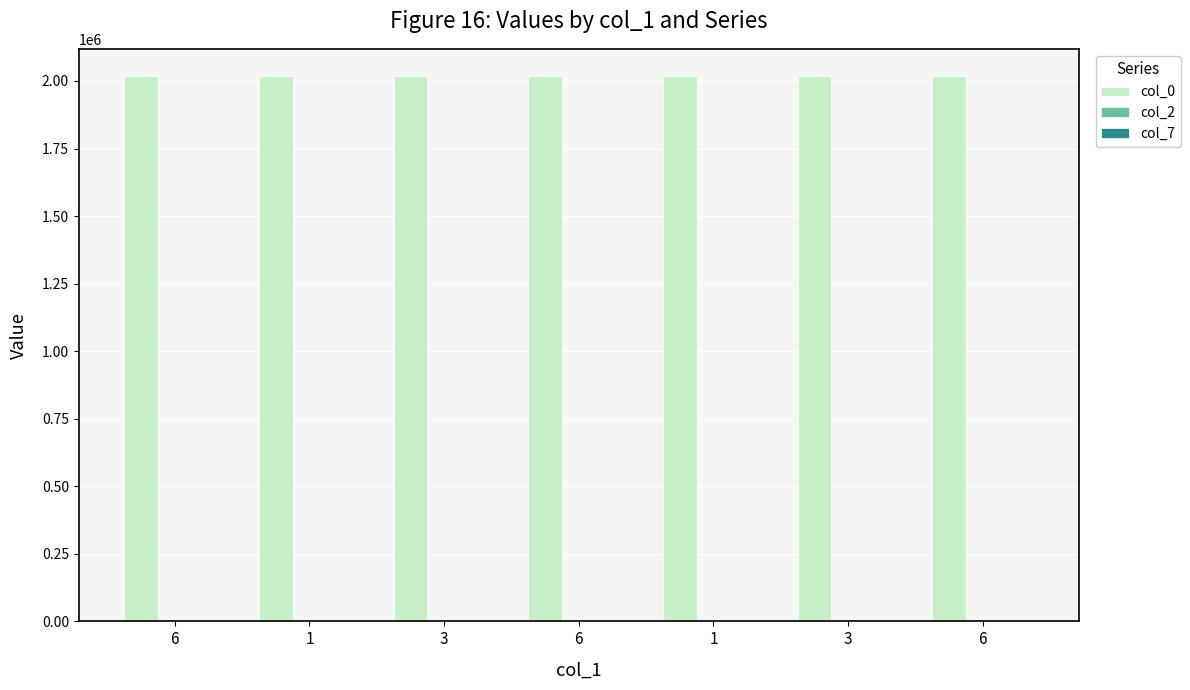

What value does the col_0 series have at 6?

2018102